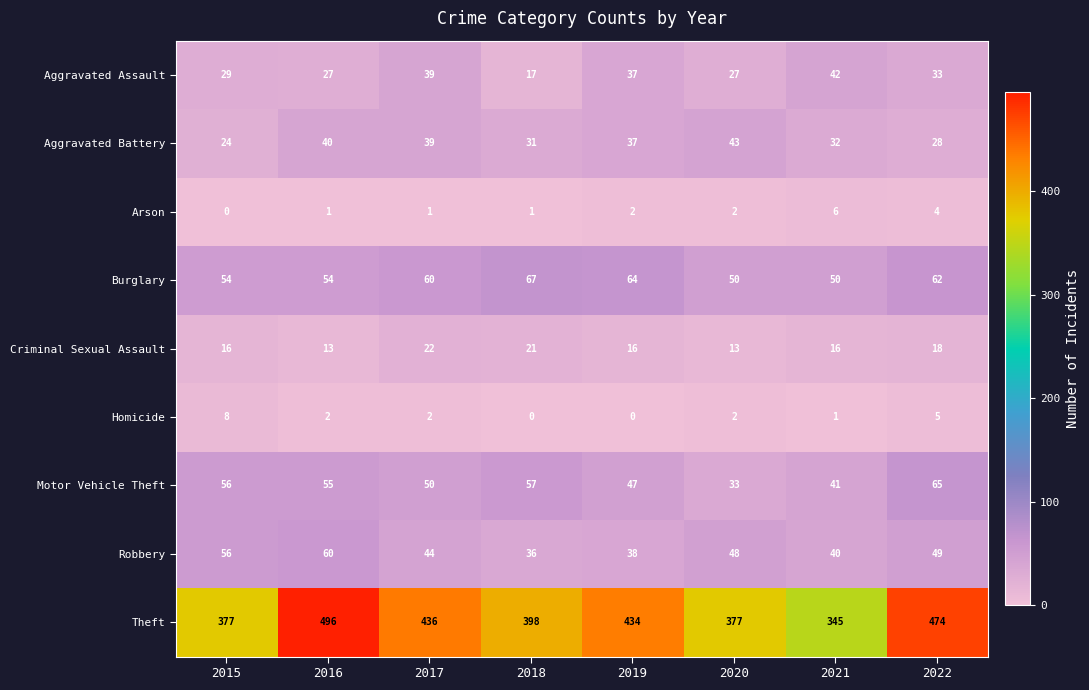

At 2021, list the series in order from smallest to largest.

Homicide, Arson, Criminal Sexual Assault, Aggravated Battery, Robbery, Motor Vehicle Theft, Aggravated Assault, Burglary, Theft